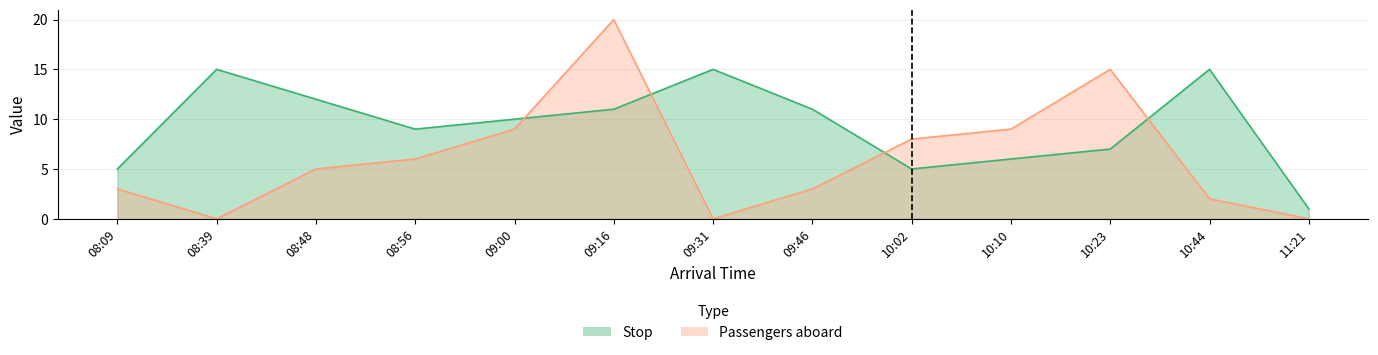

How many interior local valleys does the Passengers aboard series have?

2